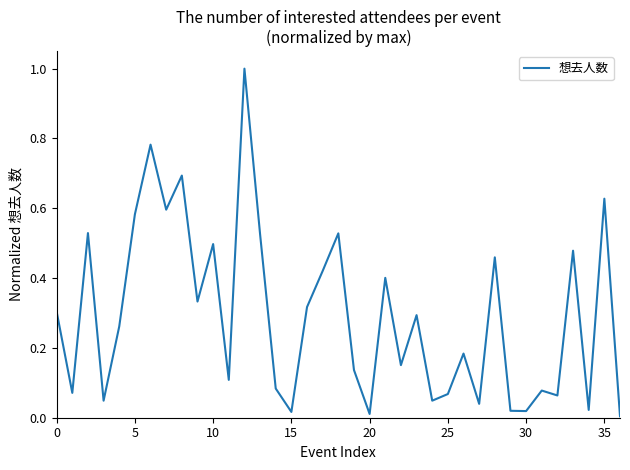

What is the difference between the maximum and minimum values?

1.0